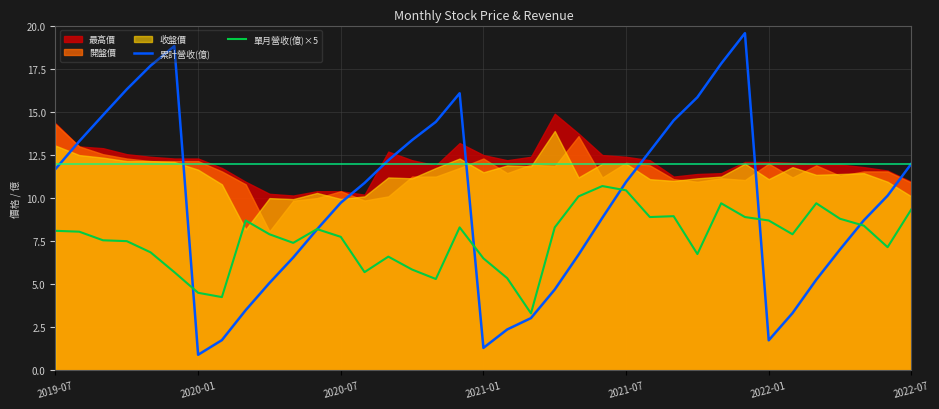

What is the difference between the second highest and minimum values in the 累計營收(億) series?

17.9